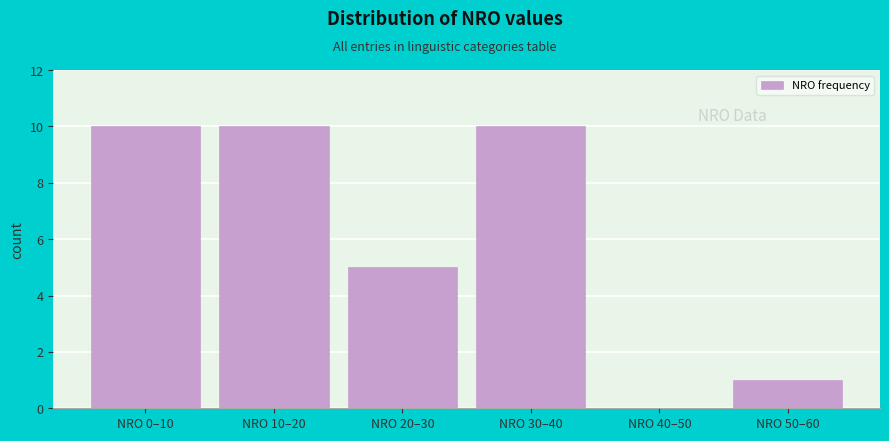

Reading right to left, transcribe all the data shown in this chart.

NRO 50–60=1	NRO 40–50=0	NRO 30–40=10	NRO 20–30=5	NRO 10–20=10	NRO 0–10=10